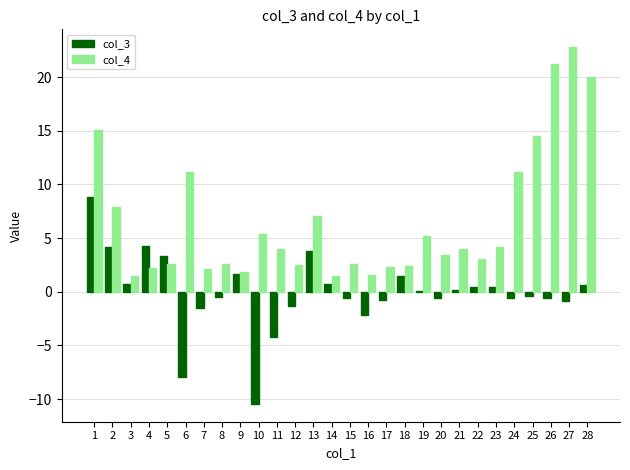

How many data points in col_4 are less than 4?

14